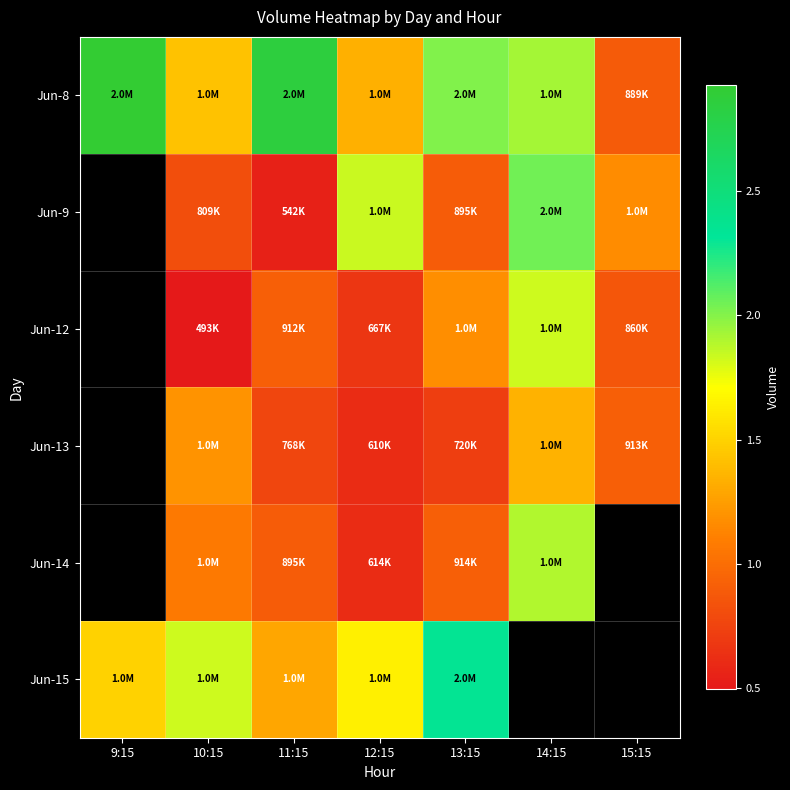

How many values in the Jun-12 series are below 860481?

2